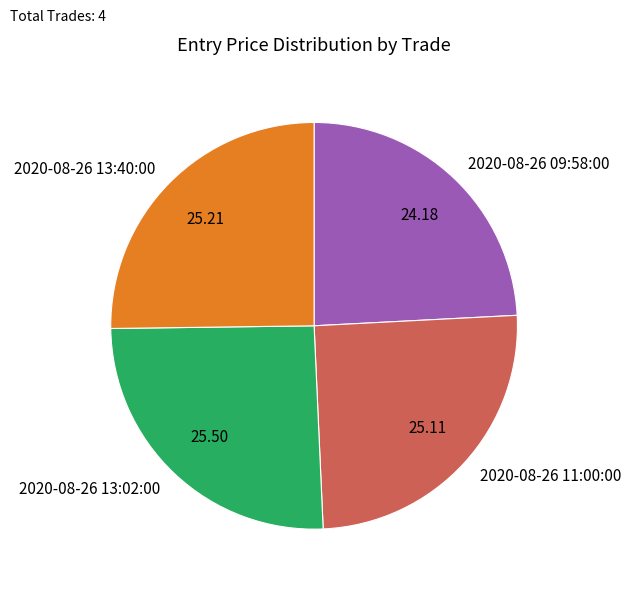

Is there a majority slice in this chart?

No